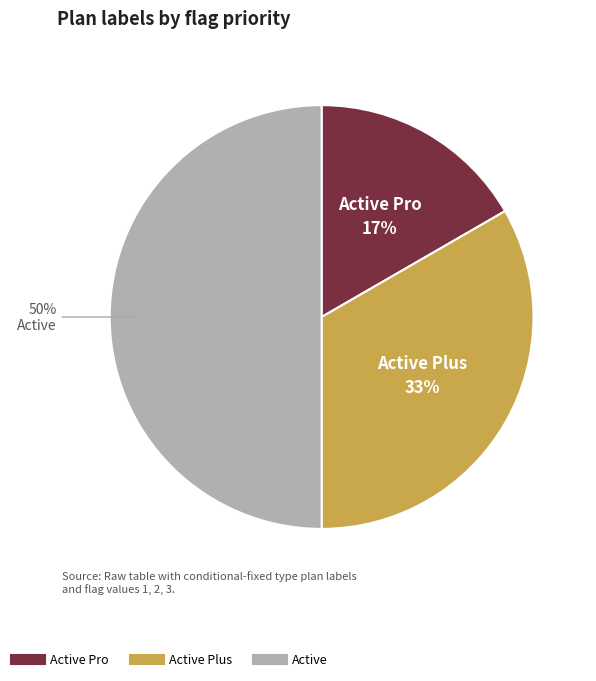

To the nearest percent, what is the difference between the largest and smallest slice percentages?

33%